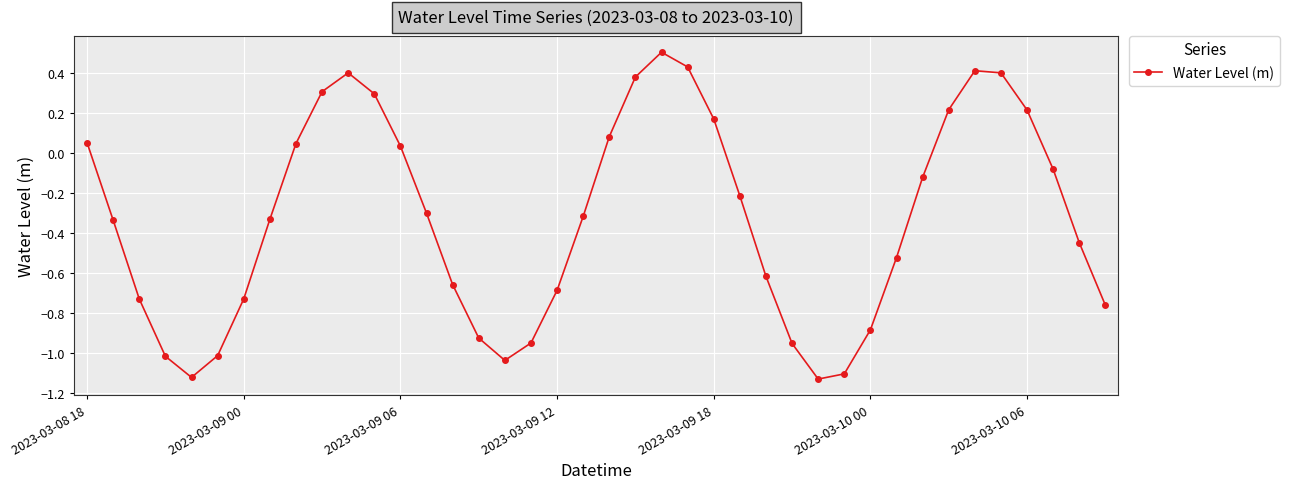

Does the chart have visible grid lines?

Yes